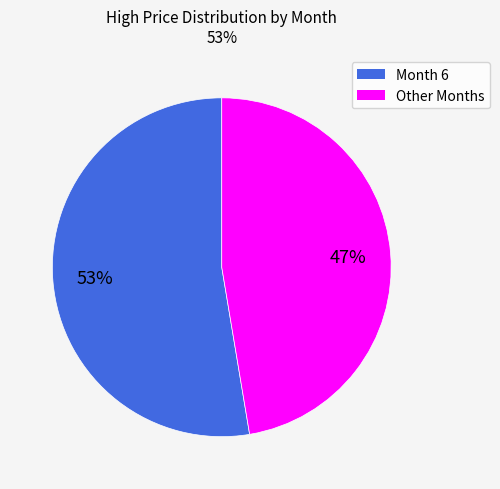

To the nearest percent, what is the average slice percentage?

50%